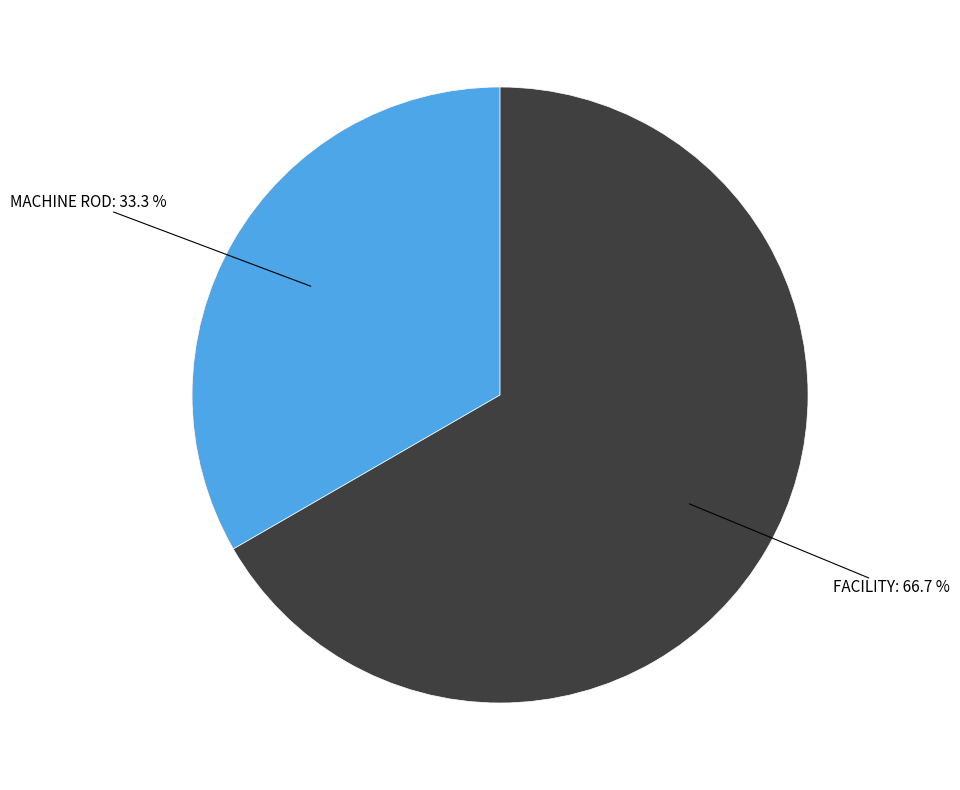

Is there any slice that represents more than half of the pie?

Yes